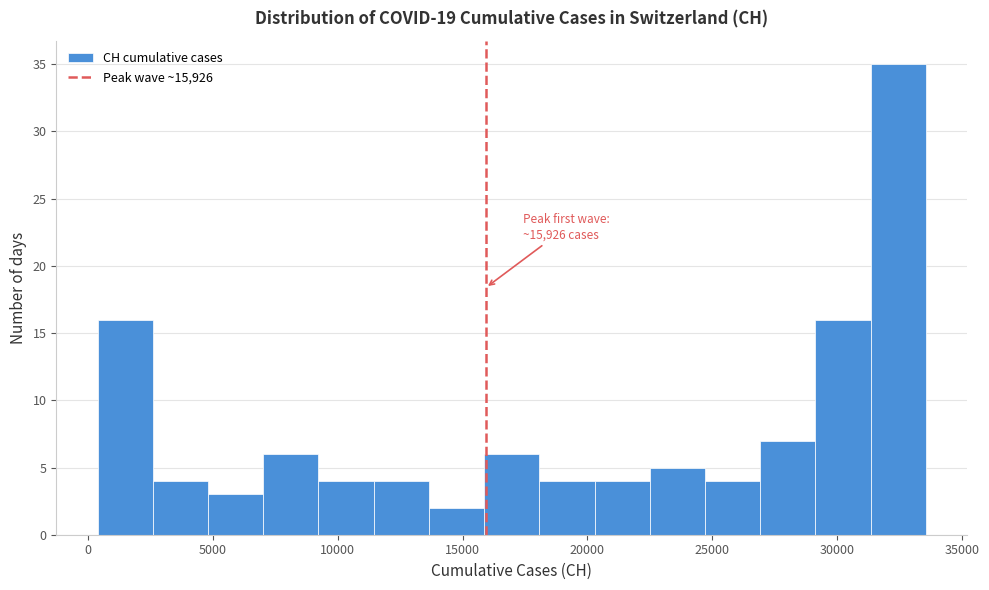

Which range on the x-axis has the tallest bar?

31500 to 33500